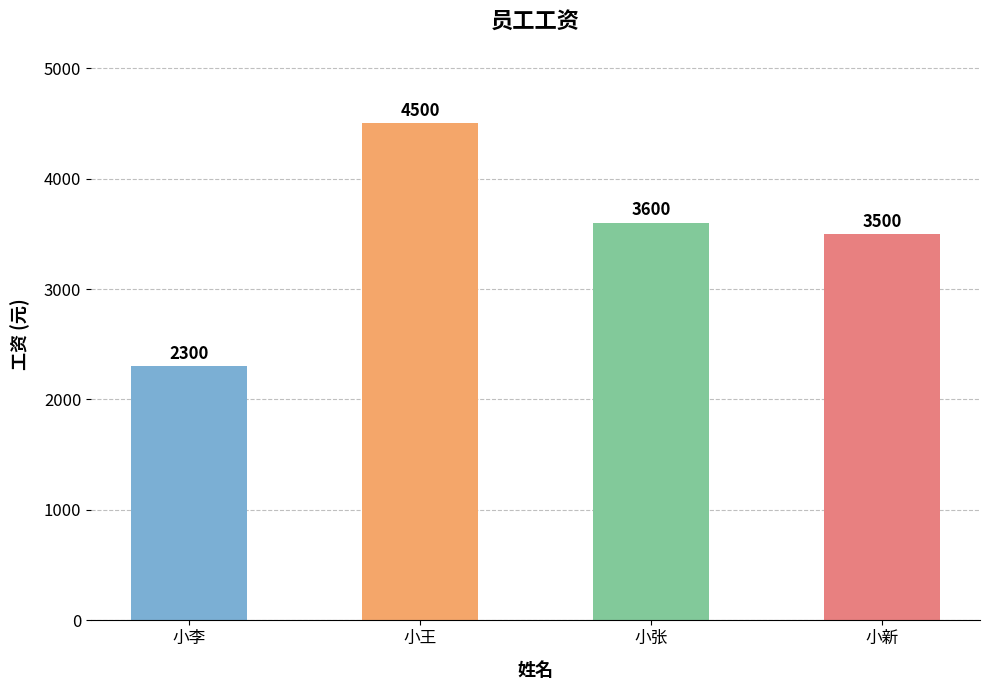

What value does the data have at 小王?

4500